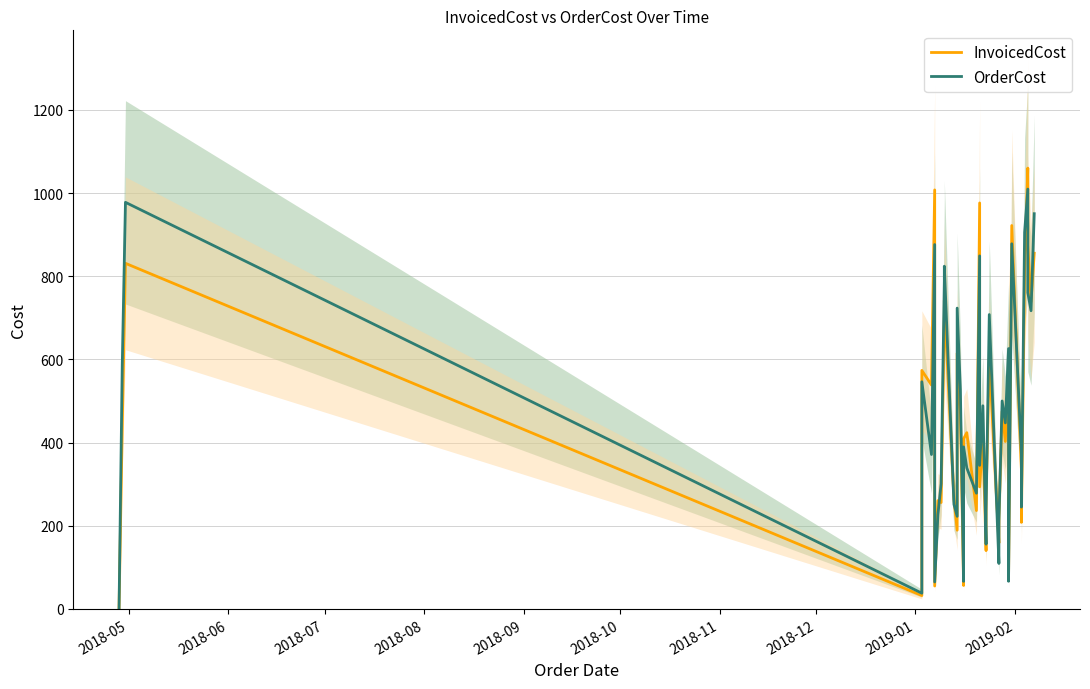

At which label does InvoicedCost reach its minimum?

2018-05